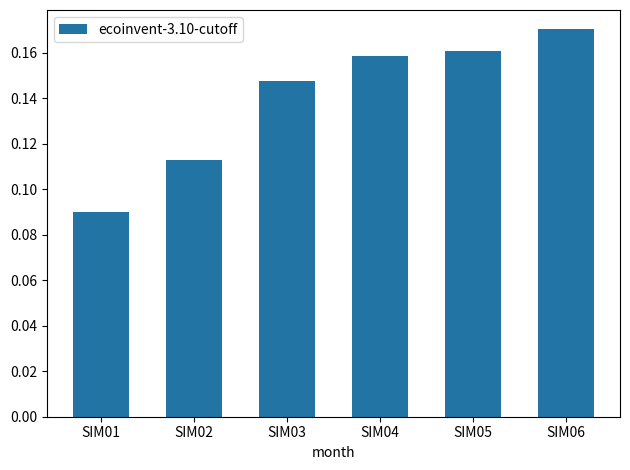

How many bars are there in total?

6